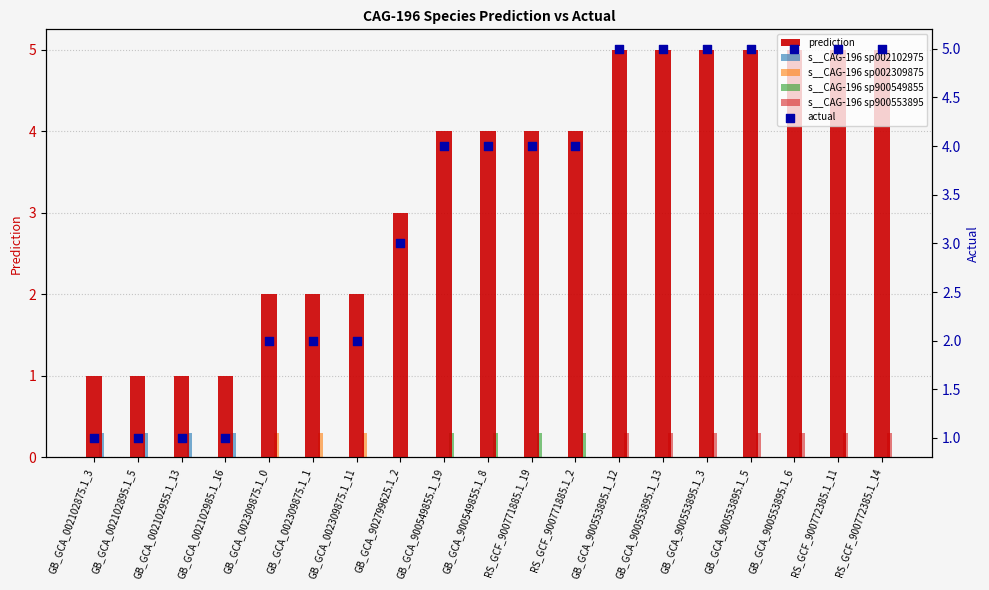

At which category is the sum across all series the highest?

GB_GCA_900553895.1_12